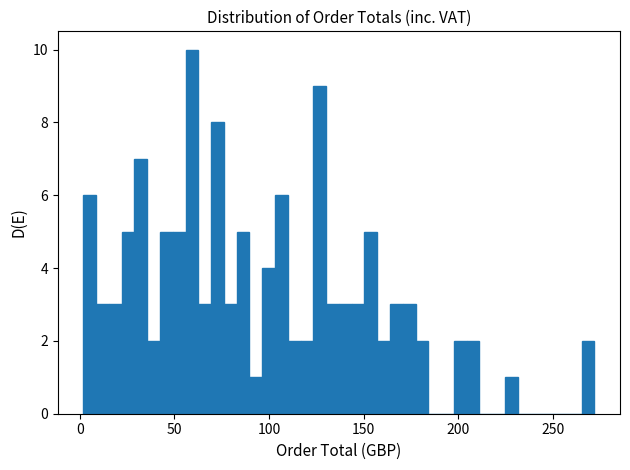

Read against the x-axis, roughly where is the centre of the tallest bar?

60